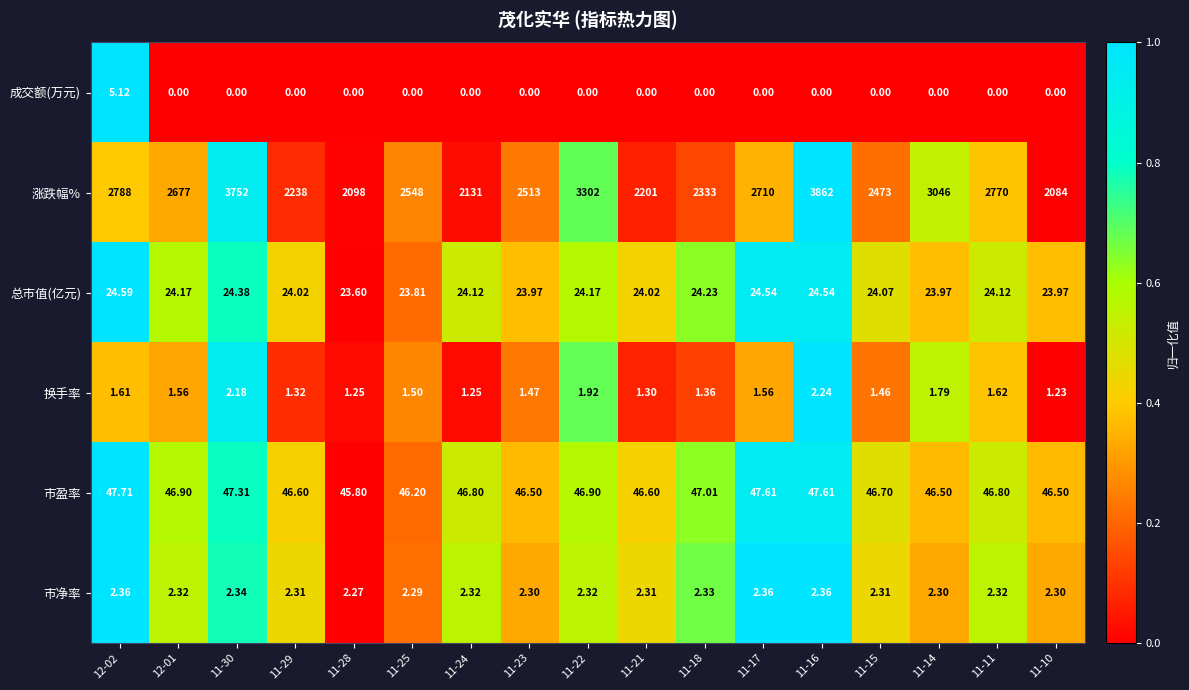

What is the difference between the highest and lowest values at 11-16?

3862.0